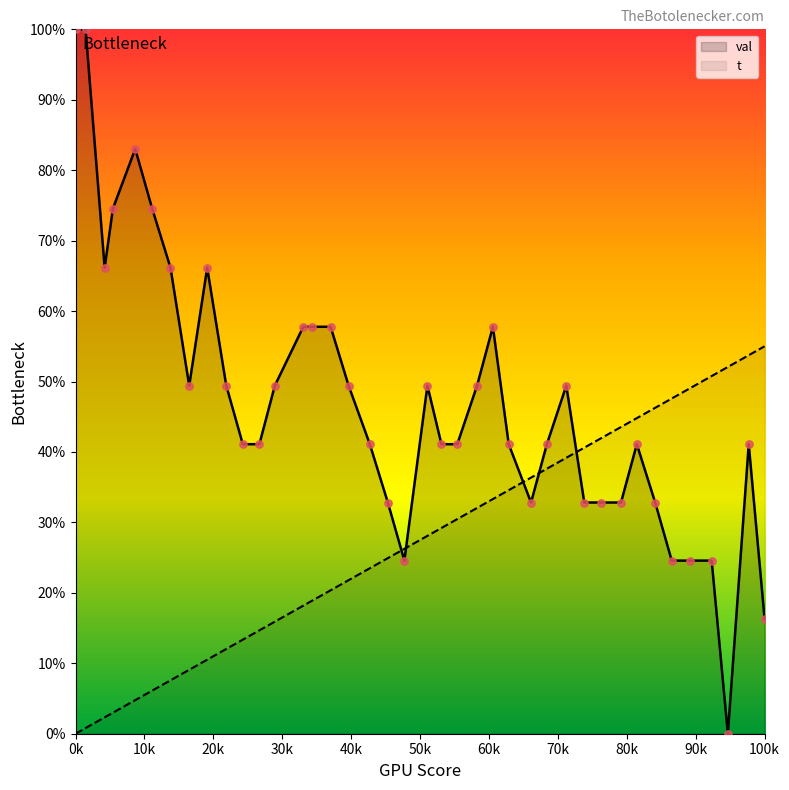

What are all the series names shown in the legend?

val, t